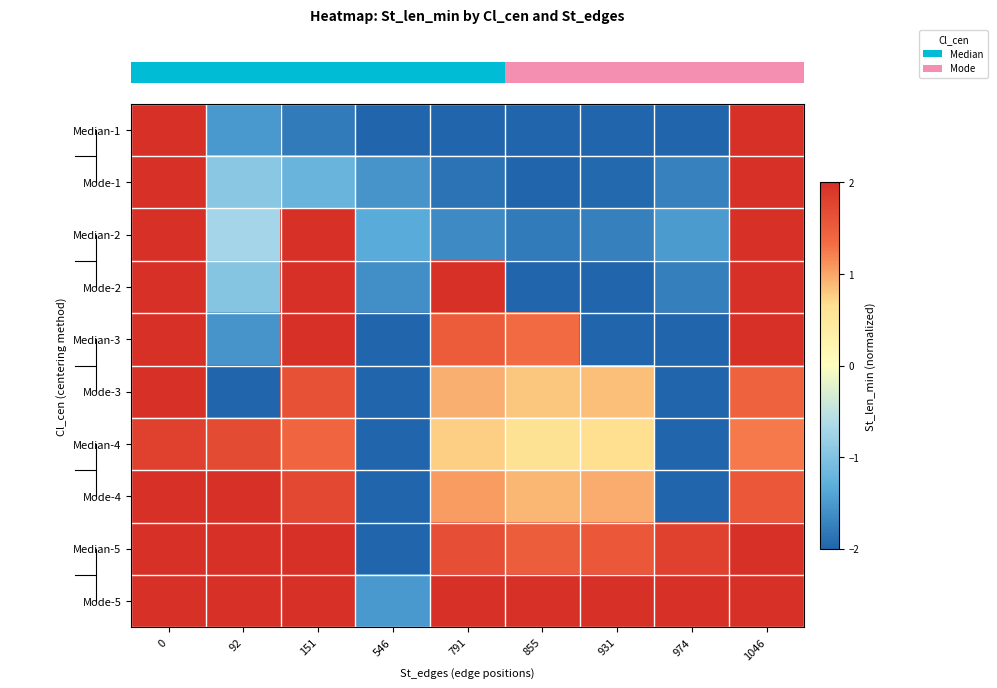

Reading left to right, list all the values displayed in this chart.

row_0: 2.0	-1.5	-1.8	-2.0	-2.0	-2.0	-2.0	-2.0	2.0
row_1: 2.0	-0.9	-1.2	-1.6	-1.9	-2.0	-2.0	-1.7	2.0
row_2: 2.0	-0.7	2.0	-1.3	-1.6	-1.8	-1.7	-1.5	2.0
row_3: 2.0	-1.0	2.0	-1.6	2.0	-2.0	-2.0	-1.8	2.0
row_4: 2.0	-1.6	2.0	-2.0	1.5	1.4	-2.0	-2.0	2.0
row_5: 2.0	-2.0	1.6	-2.0	1.0	0.8	0.9	-2.0	1.4
row_6: 1.8	1.7	1.4	-2.0	0.8	0.6	0.7	-2.0	1.3
row_7: 2.0	2.0	1.7	-2.0	1.1	0.9	1.0	-2.0	1.5
row_8: 2.0	2.0	2.0	-2.0	1.7	1.5	1.6	1.8	2.0
row_9: 2.0	2.0	2.0	-1.5	2.0	2.0	2.0	2.0	2.0